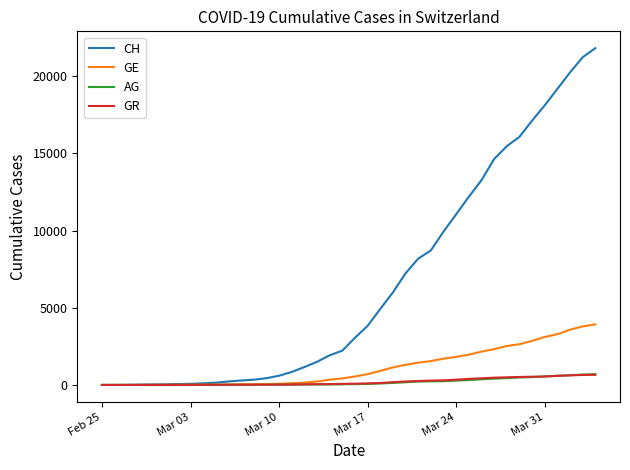

Which series has the largest range (max minus min)?

CH